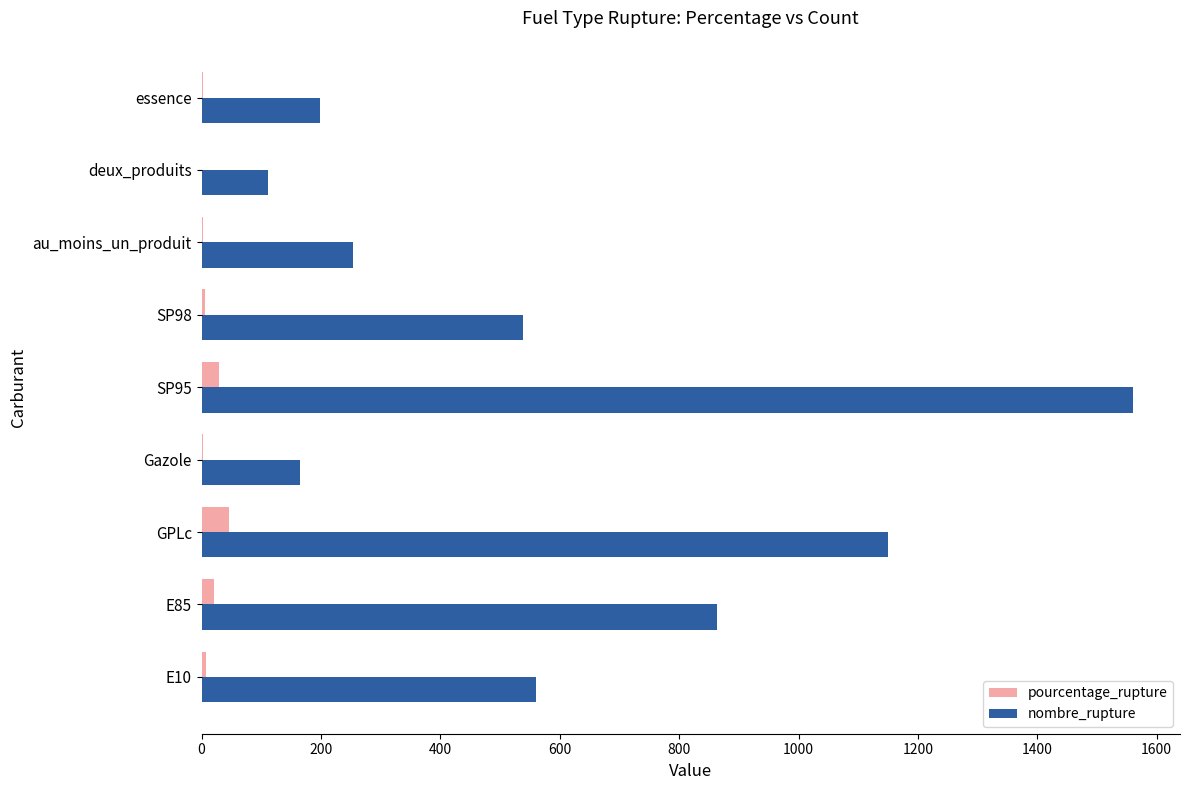

What are all the series names shown in the legend?

pourcentage_rupture, nombre_rupture